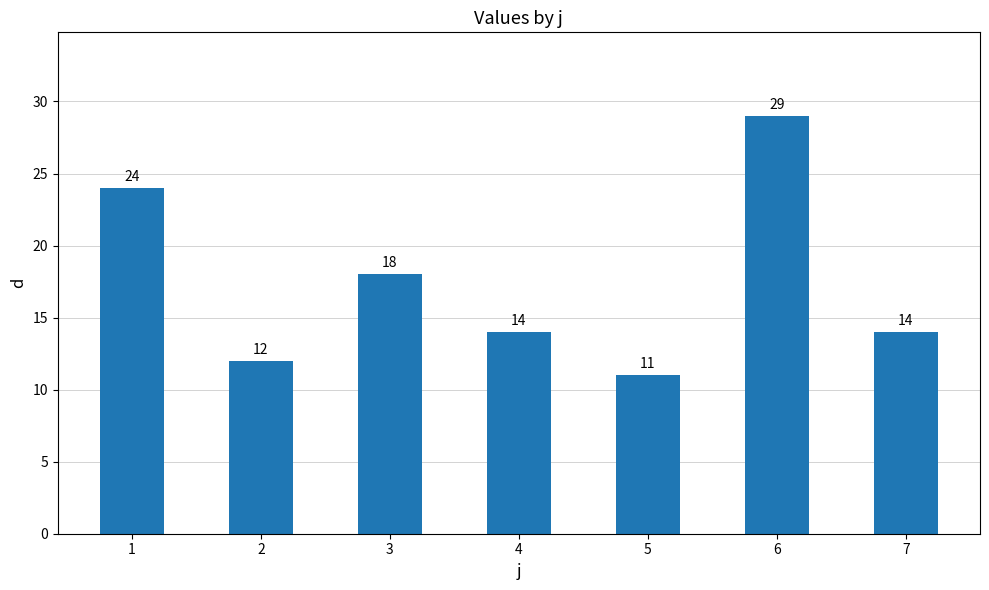

Is it true that the value at 2 is 12?

True